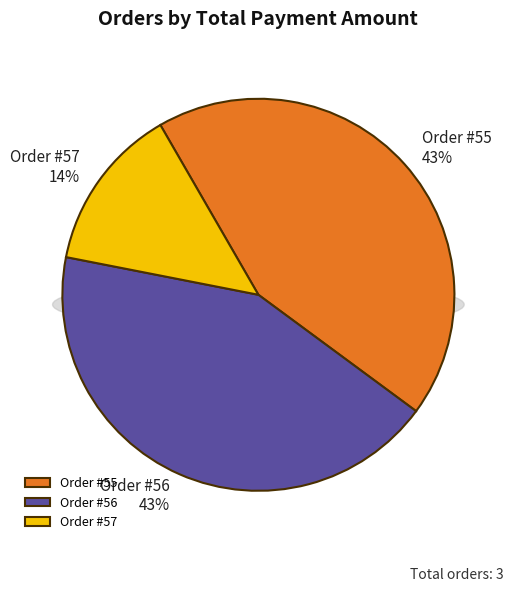

Which slice is the smallest?

57